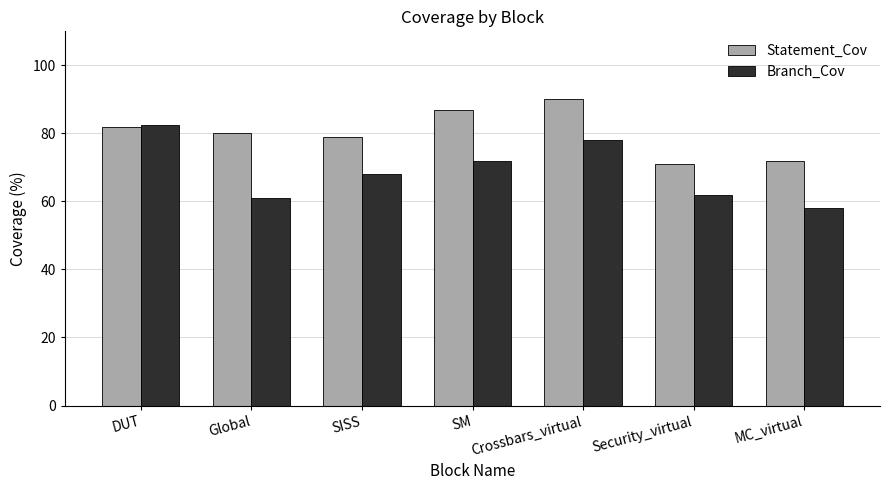

What is the sum of the Branch_Cov values at Crossbars_virtual and MC_virtual?

136.0